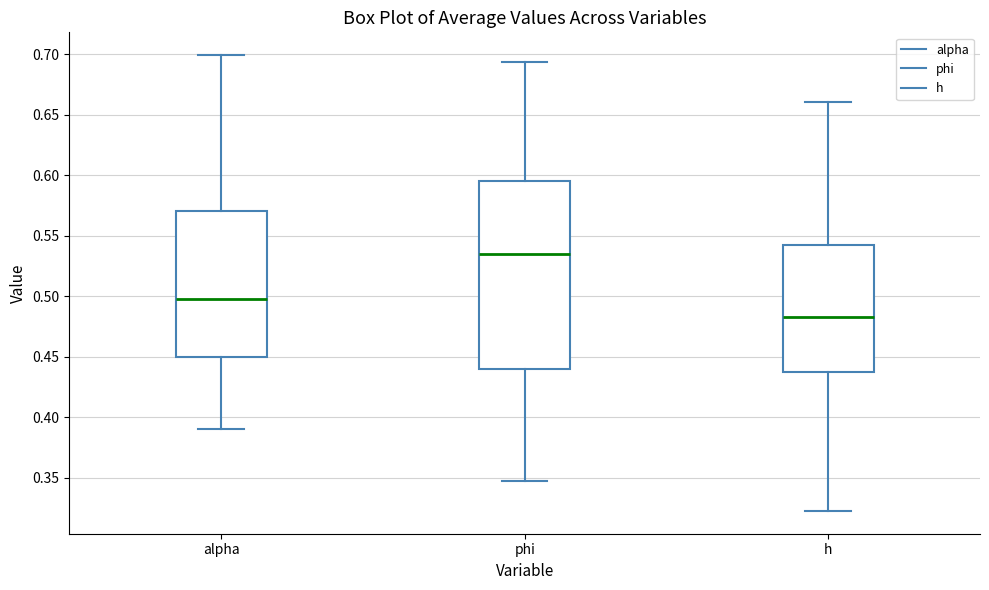

Where does the median line of the box for alpha sit on the y-axis? The values are not printed on the chart, so give them approximately, as read against the axis.

0.500